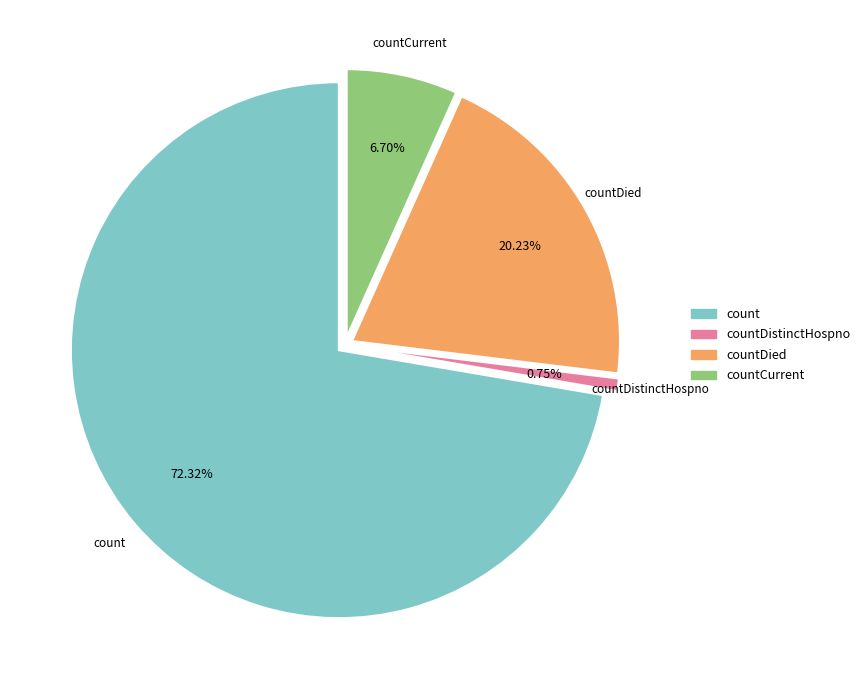

To the nearest percent, what percentage of the pie is countDistinctHospno?

1%